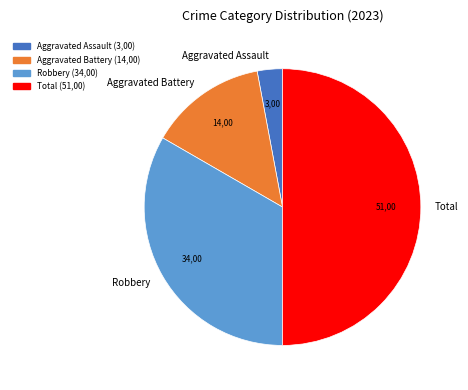

Between Total and Robbery, which is larger?

Total